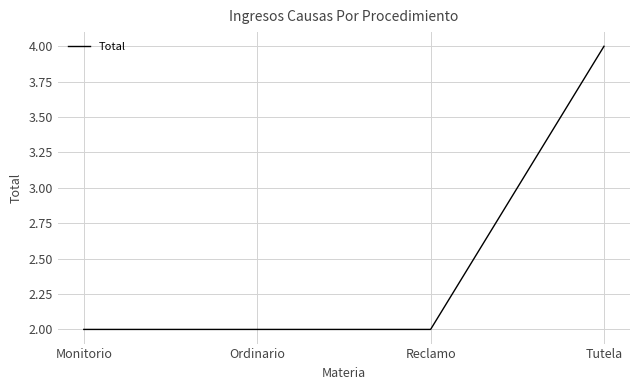

What is the sum of the values at Ordinario and Monitorio?

4